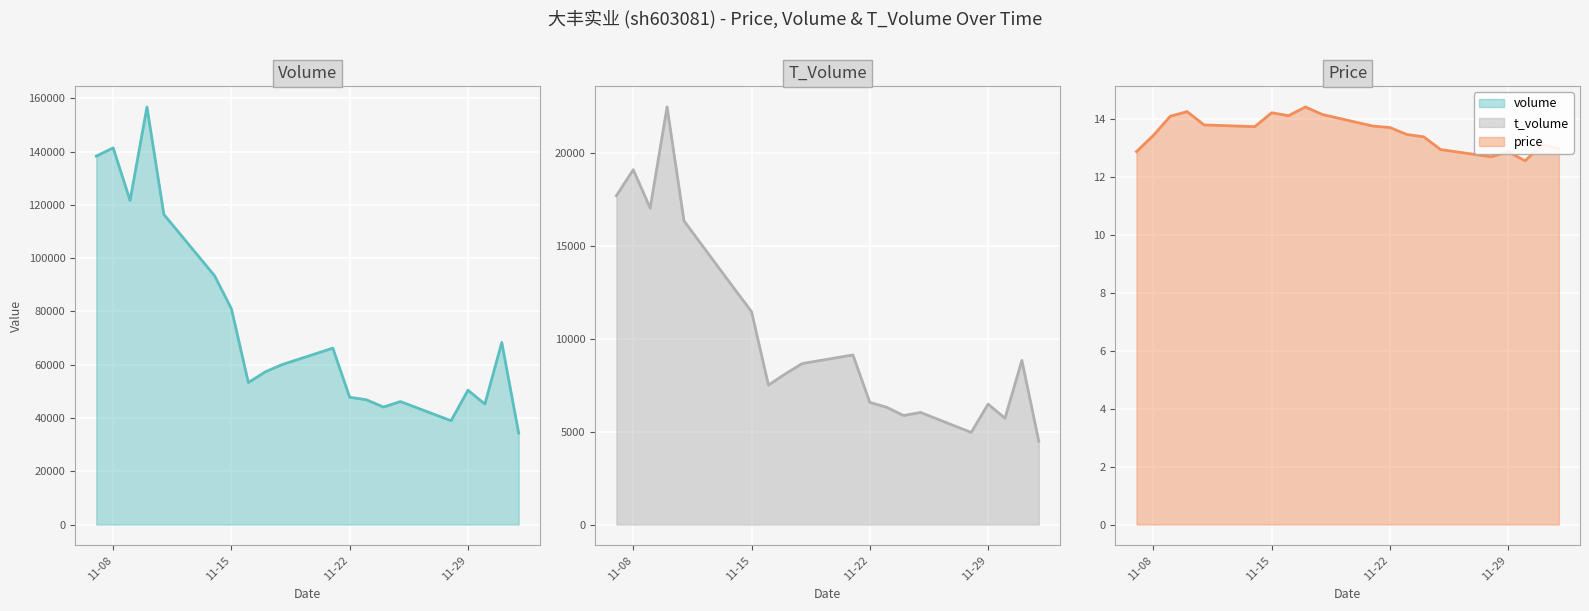

In price line, how many points are higher than both neighbors (excluding endpoints)?

5